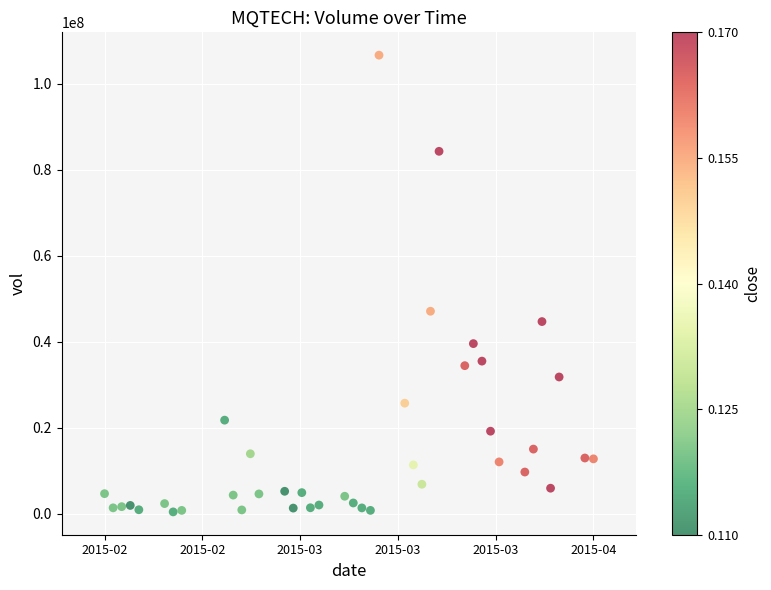

What is the range of X values (max minus min)?

4924800